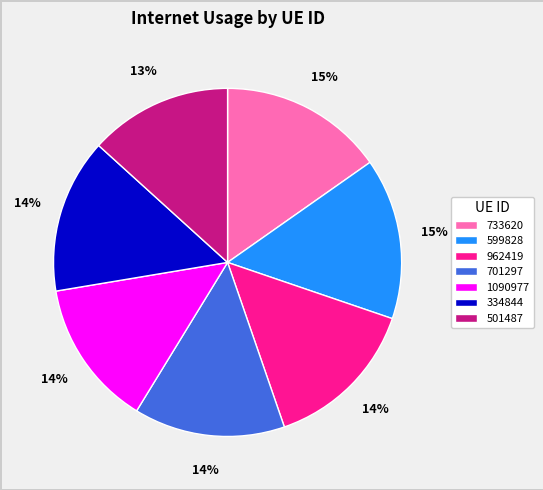

Combined, do 701297 and 733620 account for over 50%?

No